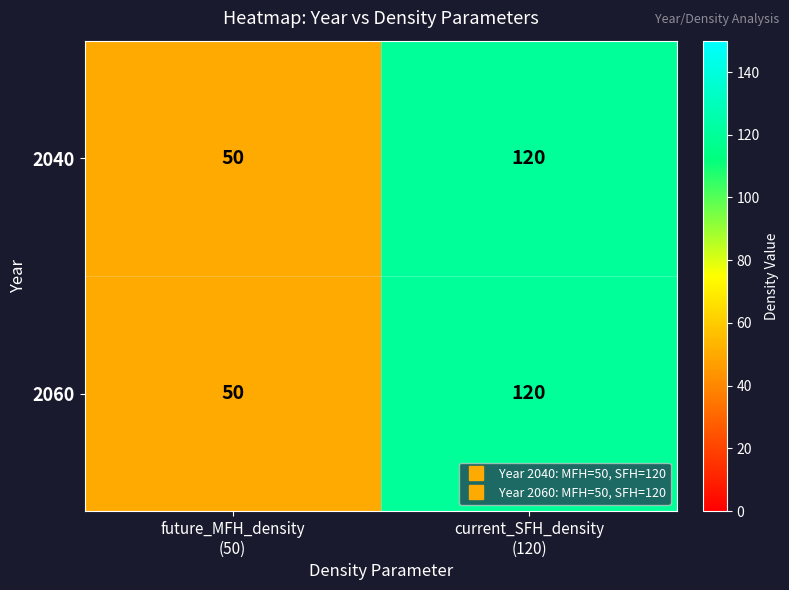

What is the smallest value displayed?

50